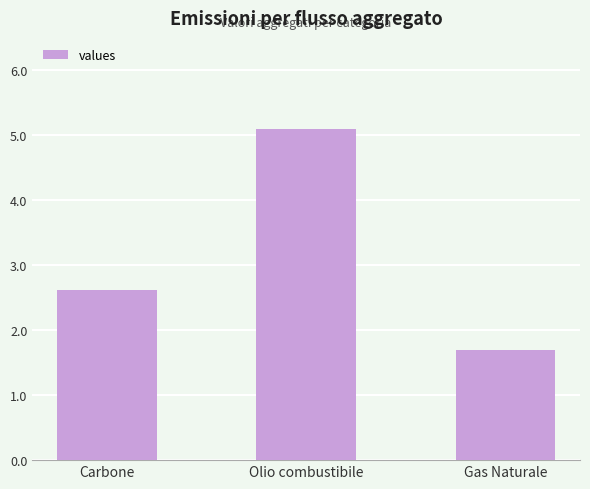

Reading left to right, transcribe all the data shown in this chart.

Carbone=2.6	Olio combustibile=5.1	Gas Naturale=1.7